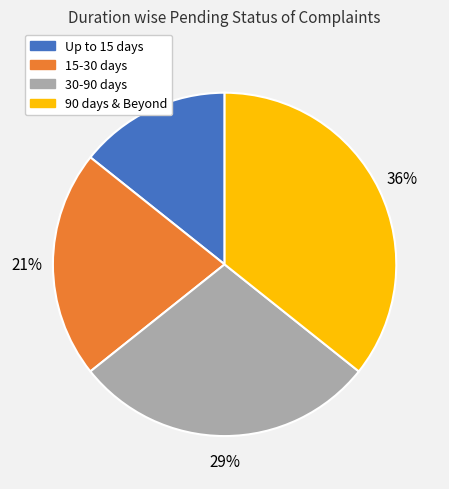

Is the sum of 30-90 days and 90 days & Beyond greater than half?

Yes